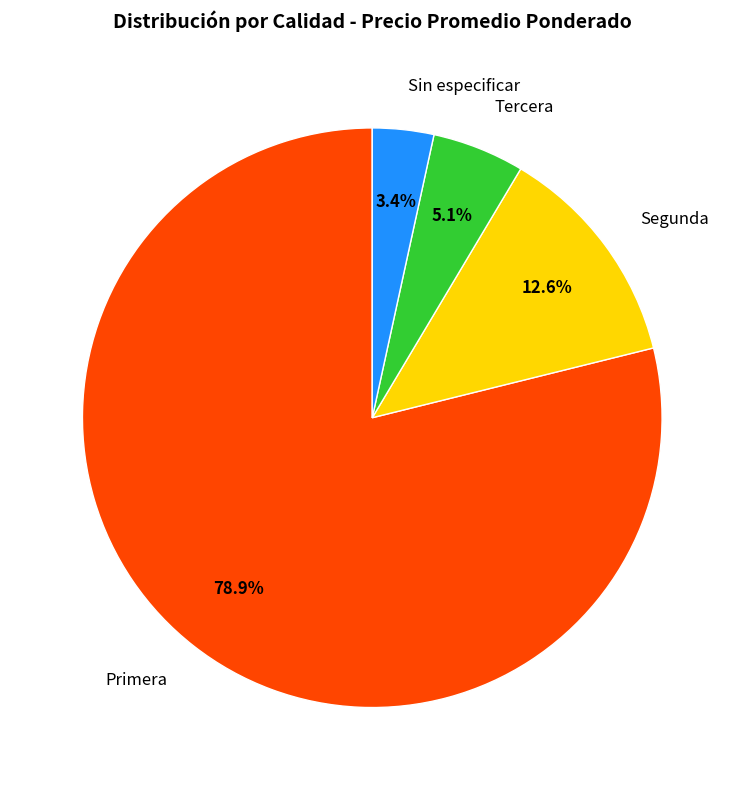

Do Tercera and Primera together represent more than half of the pie?

Yes